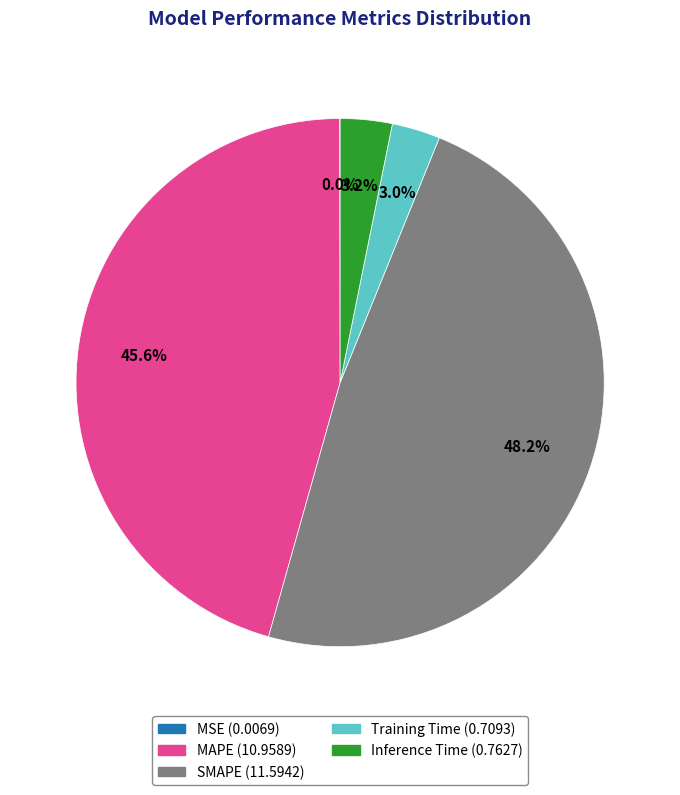

Does MAPE represent more than half of the total?

No